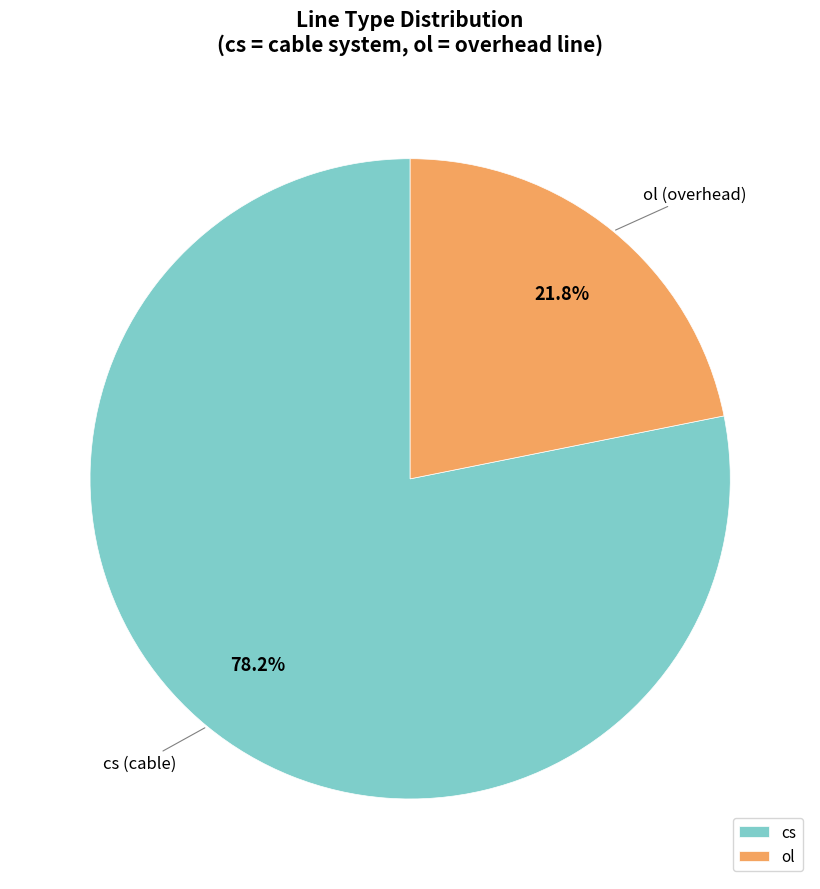

Does ol represent more than half of the total?

No